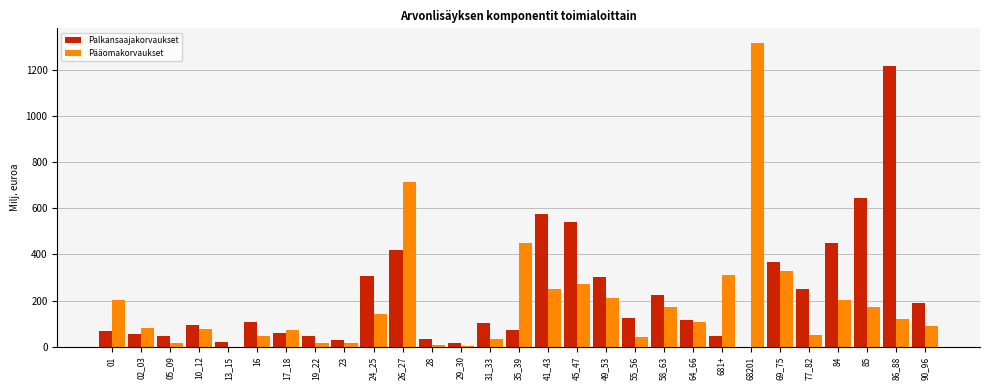

The value of Palkansaajakorvaukset at 13_15 is 18.1. True or false?

True